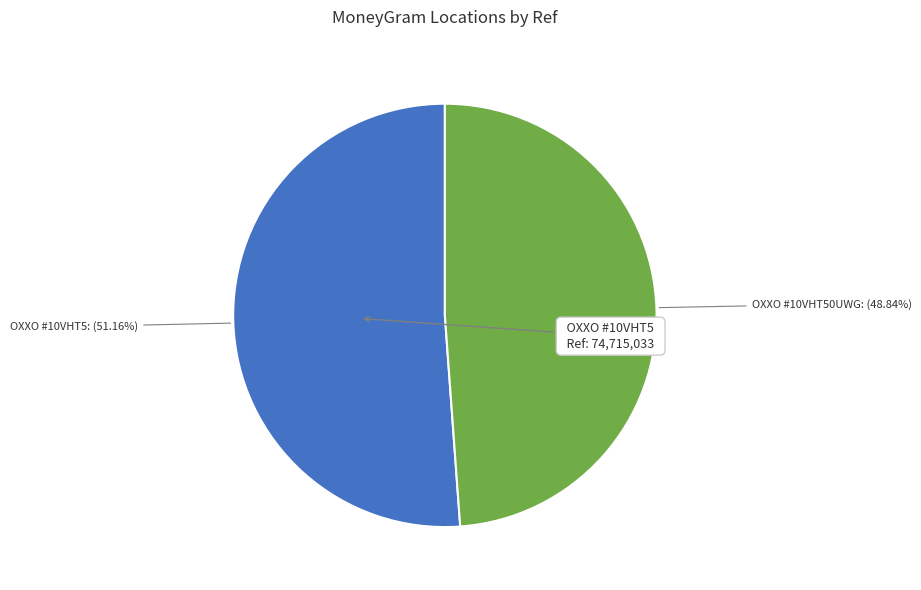

Rank the categories by value from highest to lowest.

CADENA COMERCIAL OXXO SA DE CV - #10VHT5, OXXO - #10VHT50UWG - IXTALTEPEC OAX